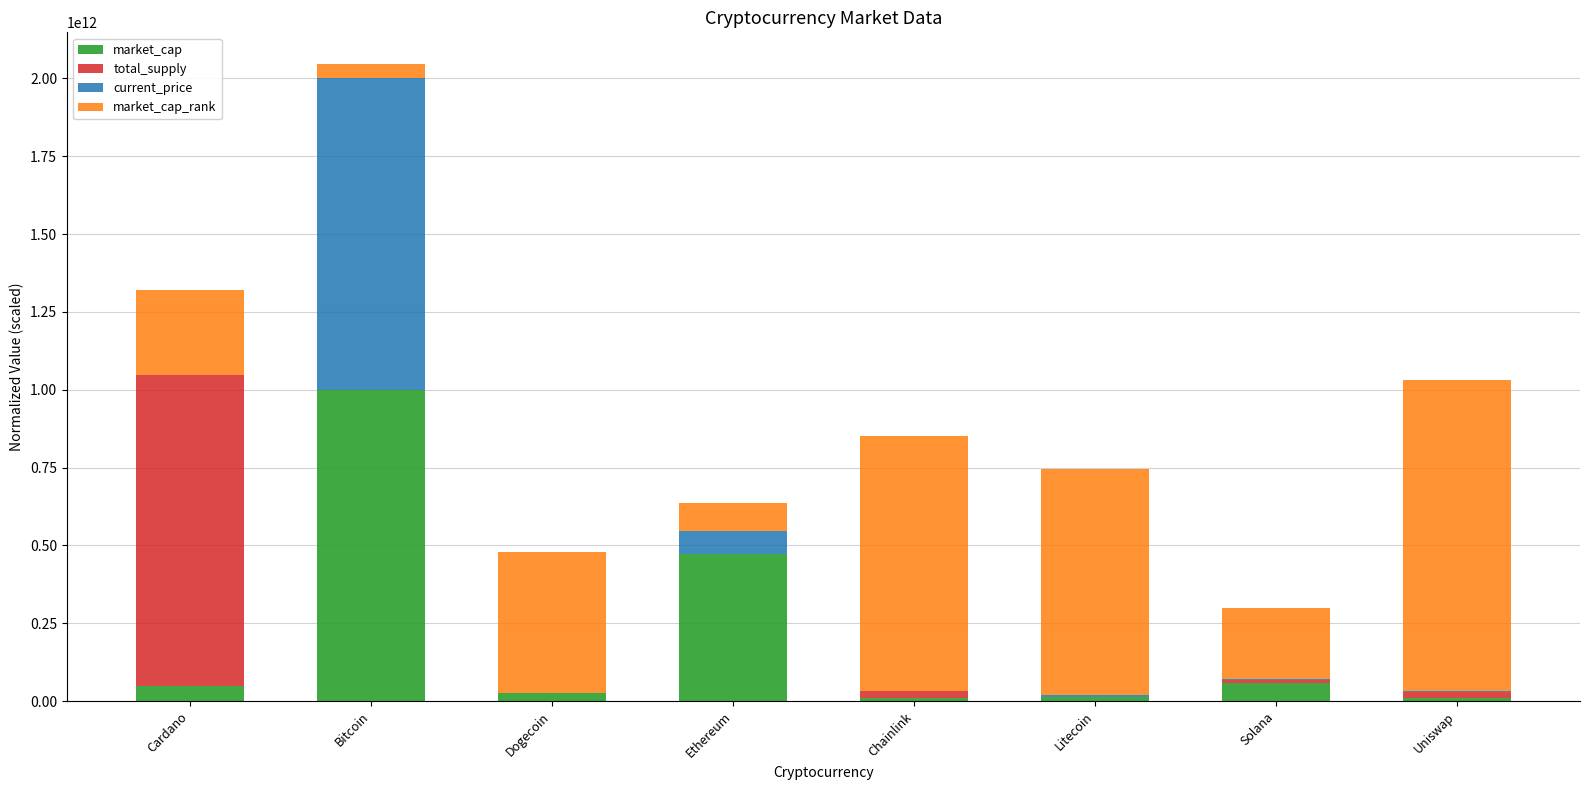

At which category is the sum across all series the highest?

Bitcoin